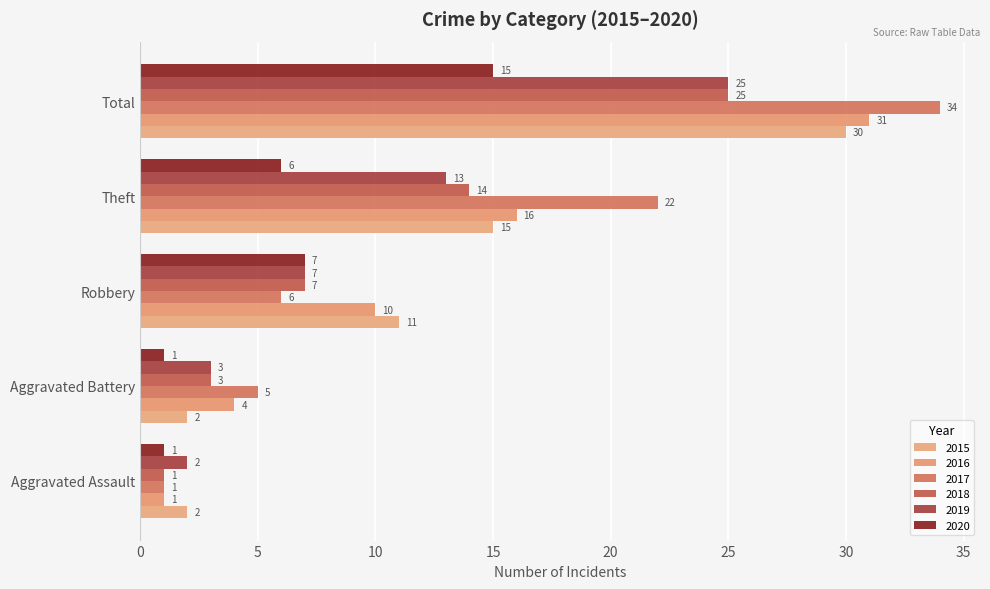

What is the spread (max minus min) of values at Aggravated Assault?

1